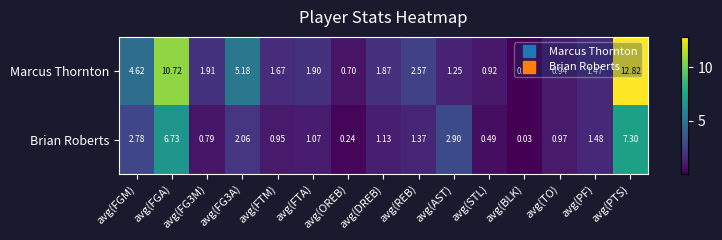

Which category has the lowest value in the Brian Roberts series?

avg(BLK)